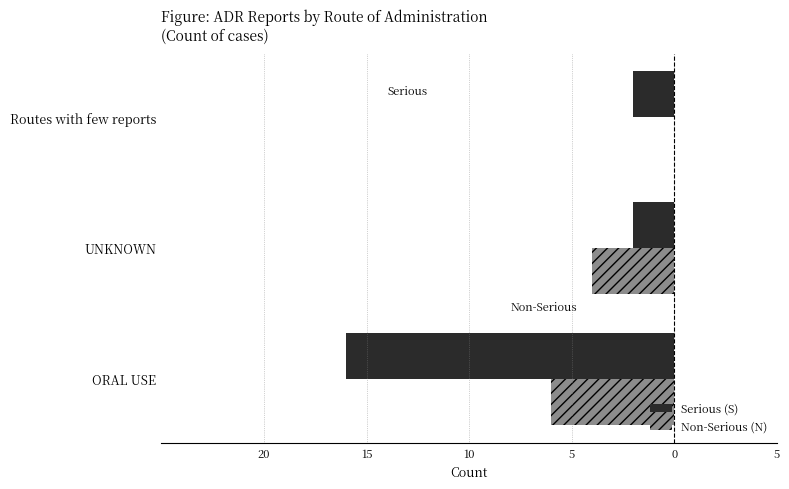

What are all the series names shown in the legend?

Serious (S), Non-Serious (N)